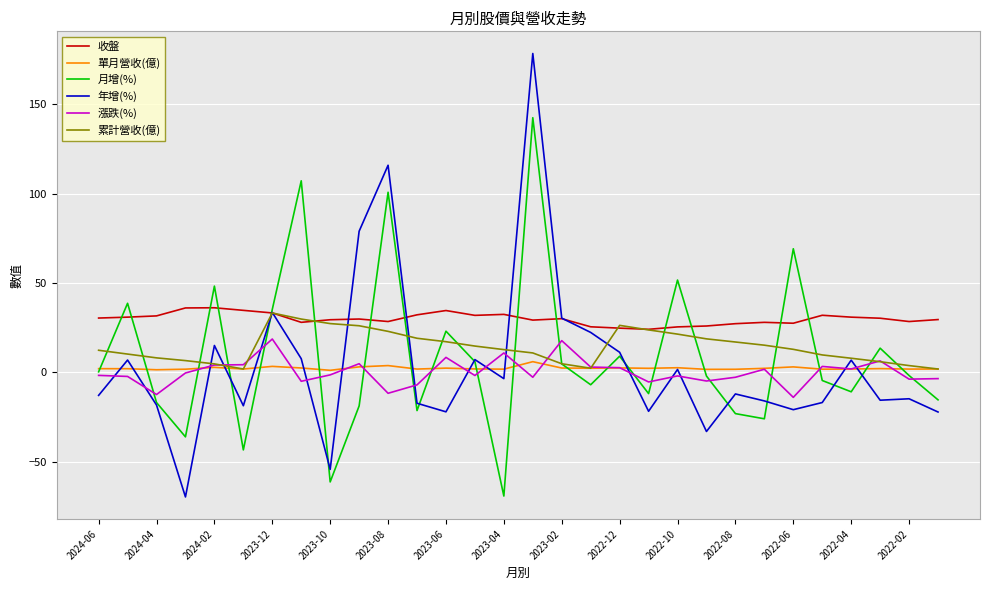

Does the chart display data point markers on the line(s)?

No